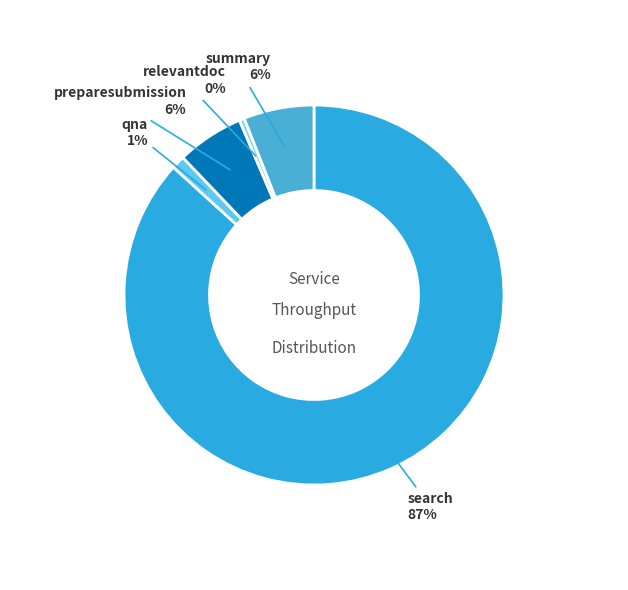

To the nearest percent, what is the combined percentage of relevantdoc and summary?

6%